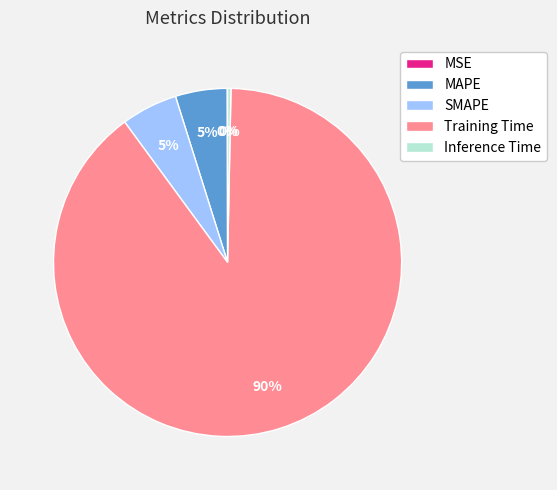

Combined, do SMAPE and MAPE account for over 50%?

No